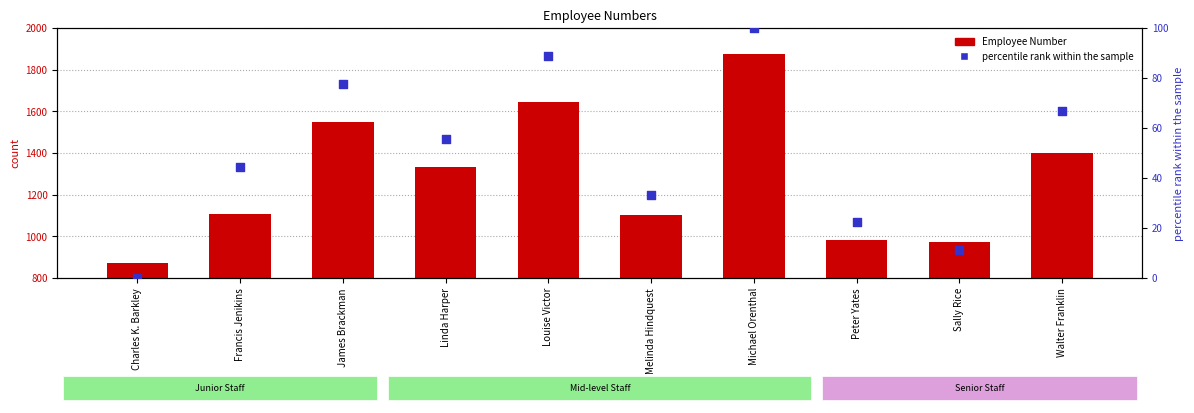

What is the total value across all series at Francis Jenikins?

1153.4